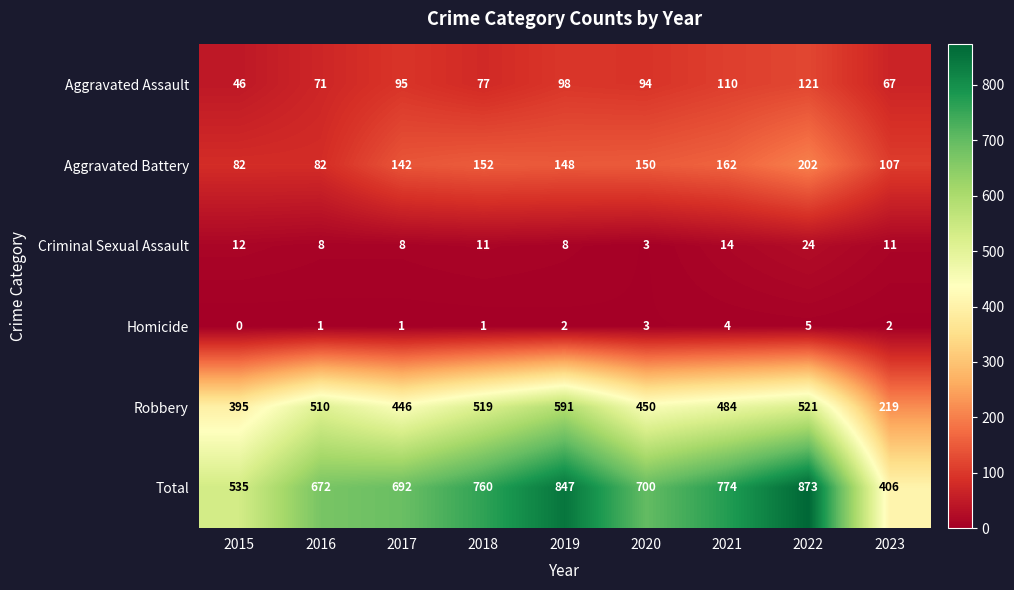

What is the maximum value for Total?

873